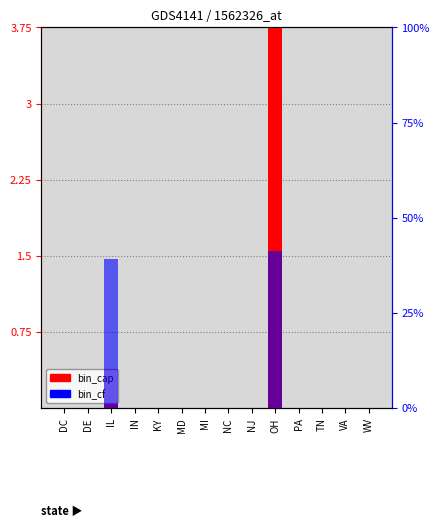

Rank the series by their maximum value, from highest to lowest.

bin_cf, bin_cap